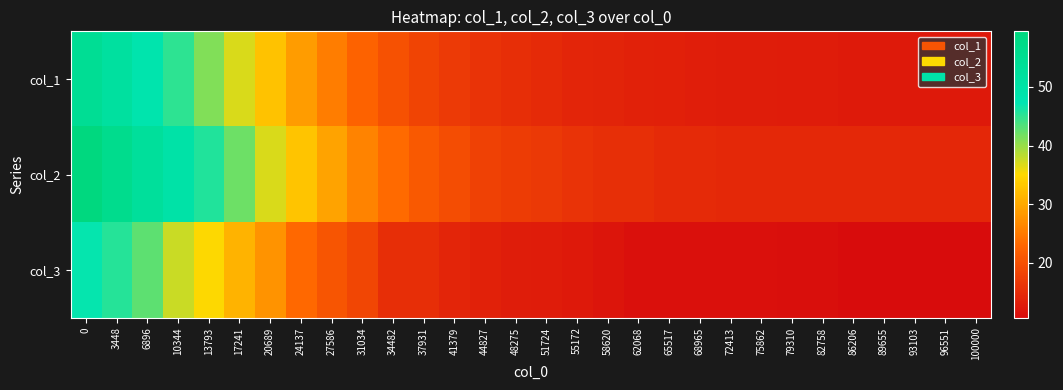

List the series in order of their peak value, lowest first.

col_3, col_1, col_2